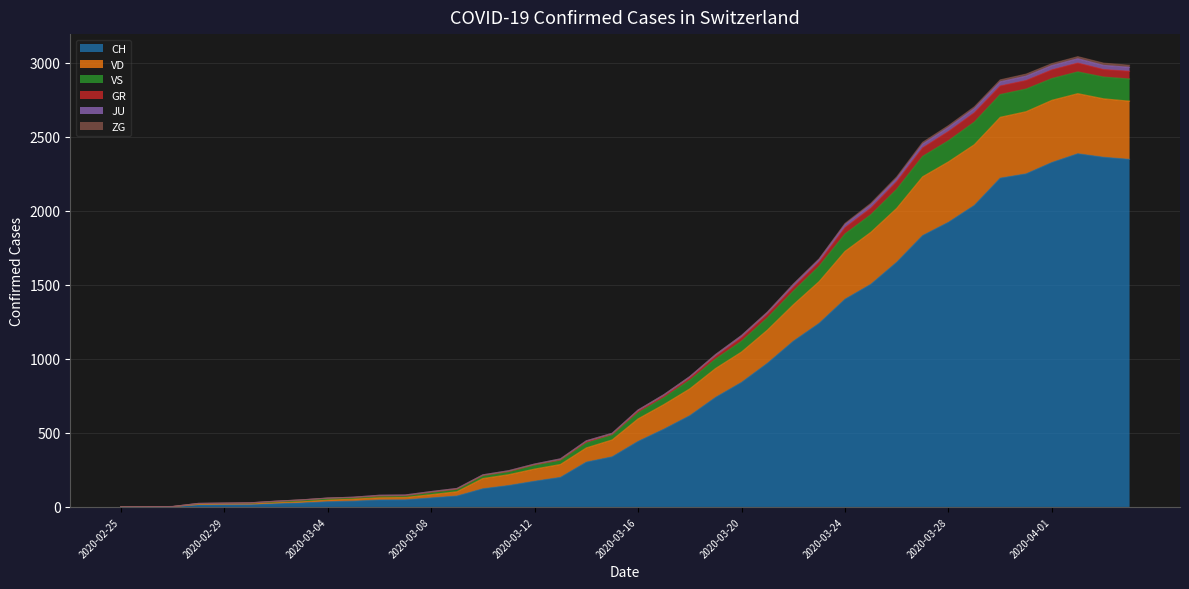

At which label is VS closest to 1521?

2020-03-22